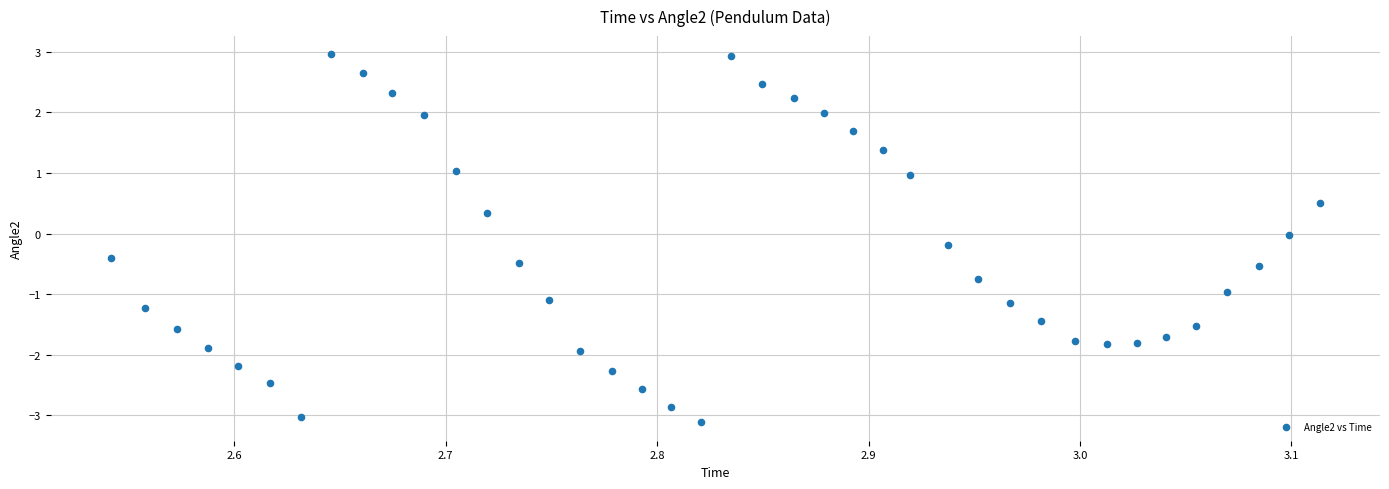

What is the range of X values (max minus min)?

0.6